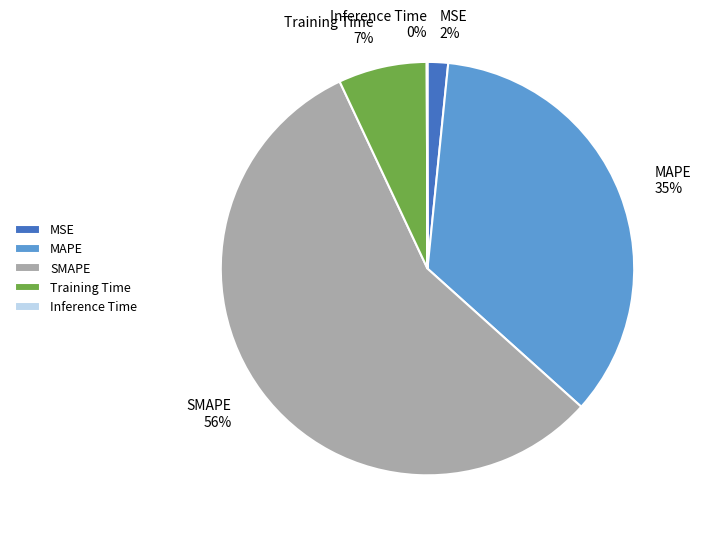

True or false: MAPE accounts for 35% of the total.

True